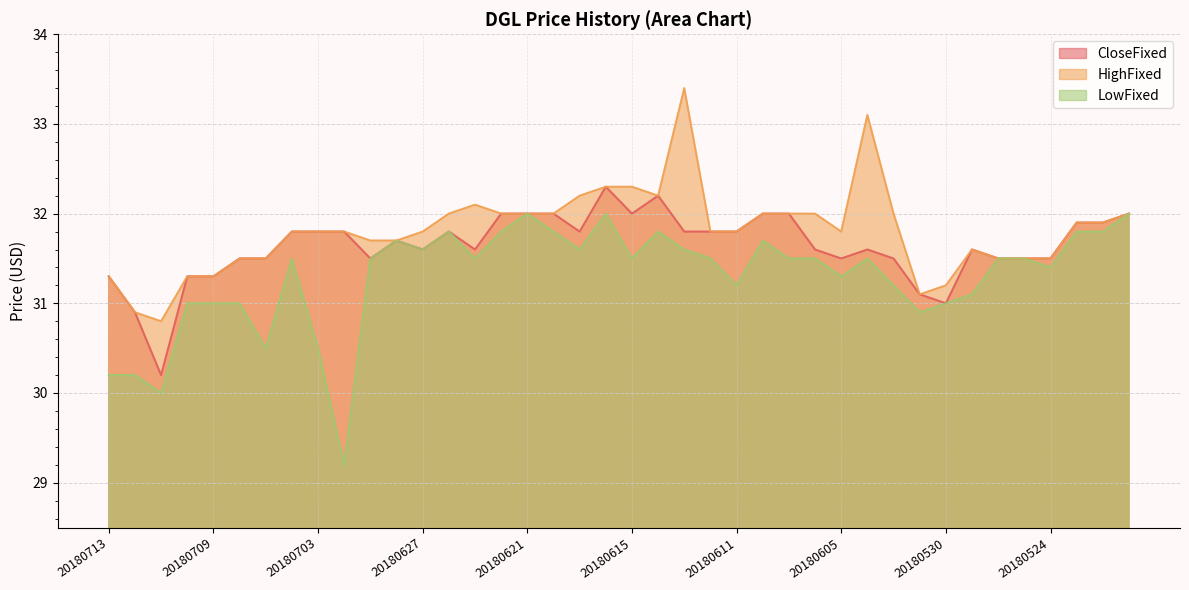

At which category does CloseFixed reach its first local valley?

20180711